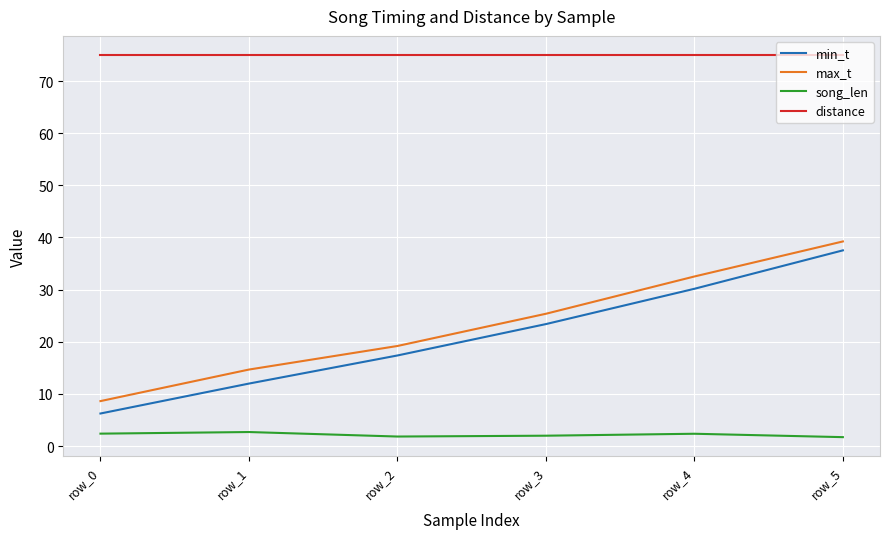

What is the maximum value shown in the chart?

75.0